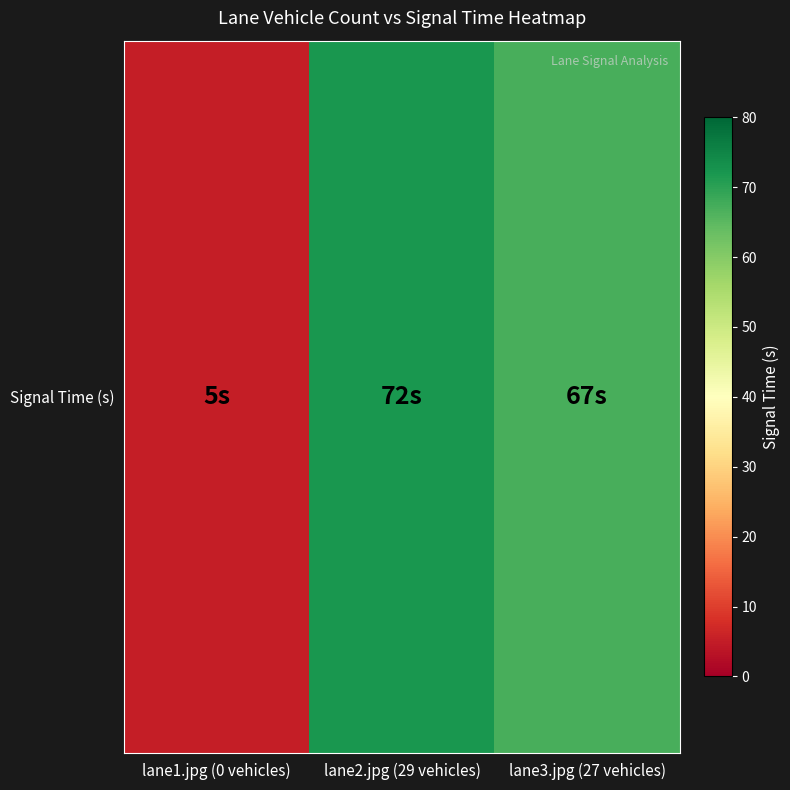

What is the sum of all values?

144